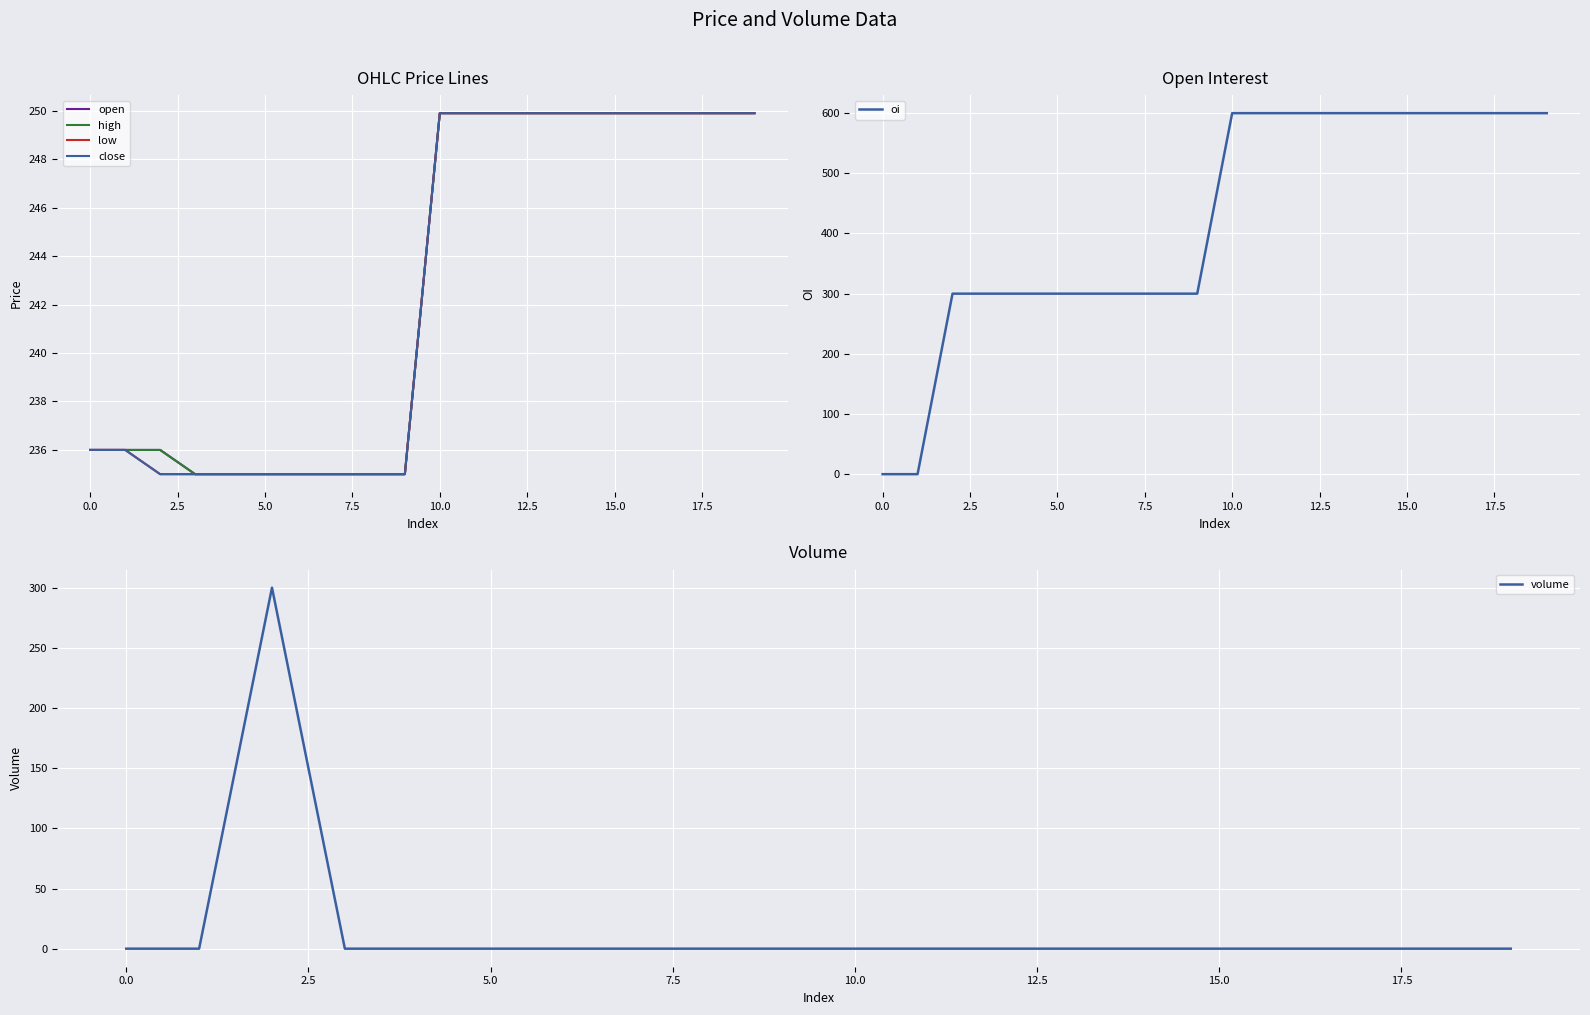

What position from the right is 16?

4